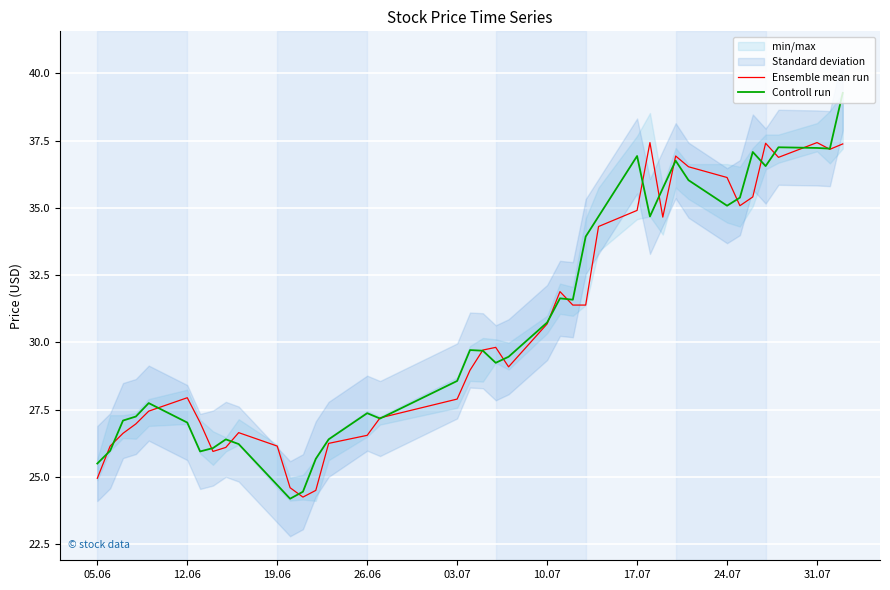

Reading left to right, what are all the values shown in this chart?

Ensemble mean run: 25.0	26.2	26.6	27.0	27.4	27.9	27.0	26.0	26.1	26.6	26.2	24.6	24.3	24.5	26.3	26.5	27.2	27.9	29.0	29.7	29.8	29.1	30.7	31.9	31.4	31.4	34.3	34.9	37.4	34.7	36.9	36.5	36.1	35.1	35.4	37.4	36.9	37.4	37.2	37.4
Controll run: 25.5	26.0	27.1	27.2	27.7	27.0	26.0	26.1	26.4	26.2	24.7	24.2	24.5	25.7	26.4	27.4	27.2	28.6	29.7	29.7	29.2	29.5	30.7	31.6	31.6	33.9	34.7	36.9	34.7	35.7	36.8	36.0	35.1	35.4	37.1	36.6	37.3	37.2	37.2	39.3